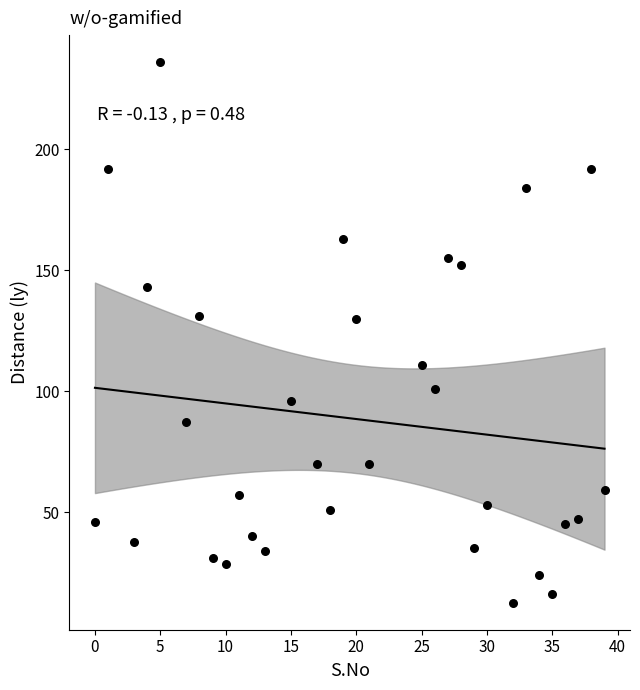

What is the range of Y values (max minus min)?

223.4